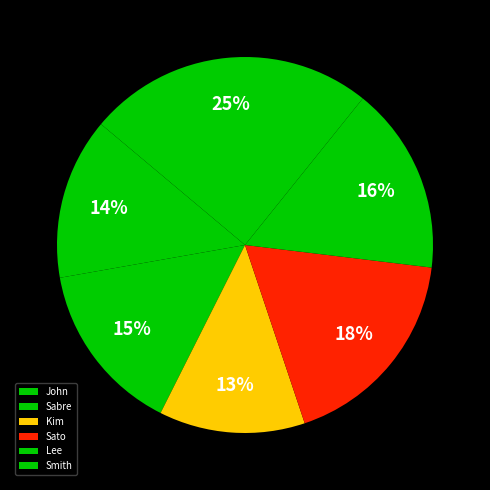

To the nearest percent, what percentage of the pie is Sabre?

15%